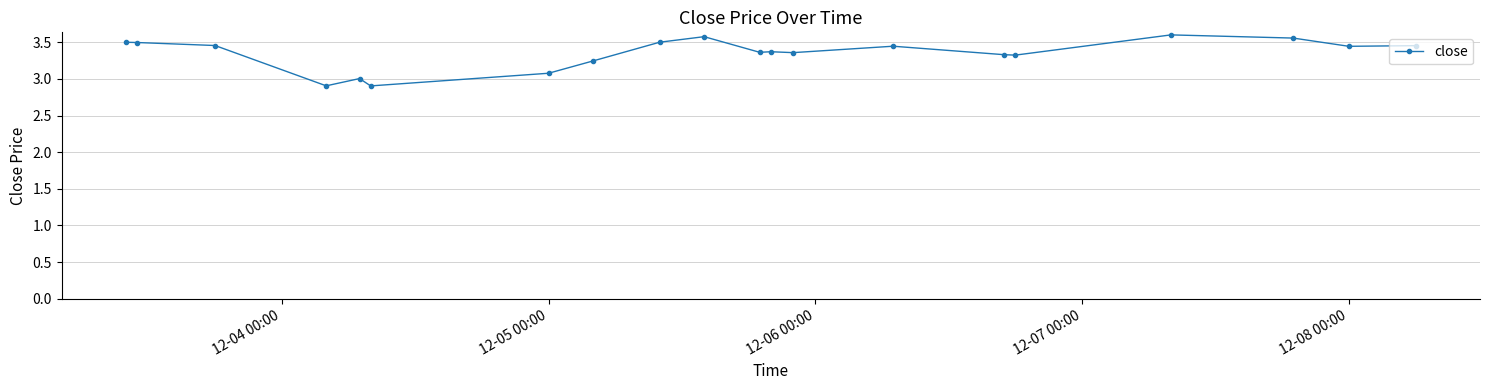

How many lines are shown in the chart?

1